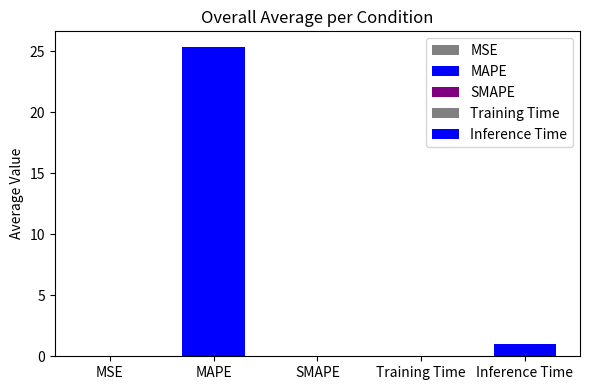

What is the difference between the maximum and minimum values?

25.4